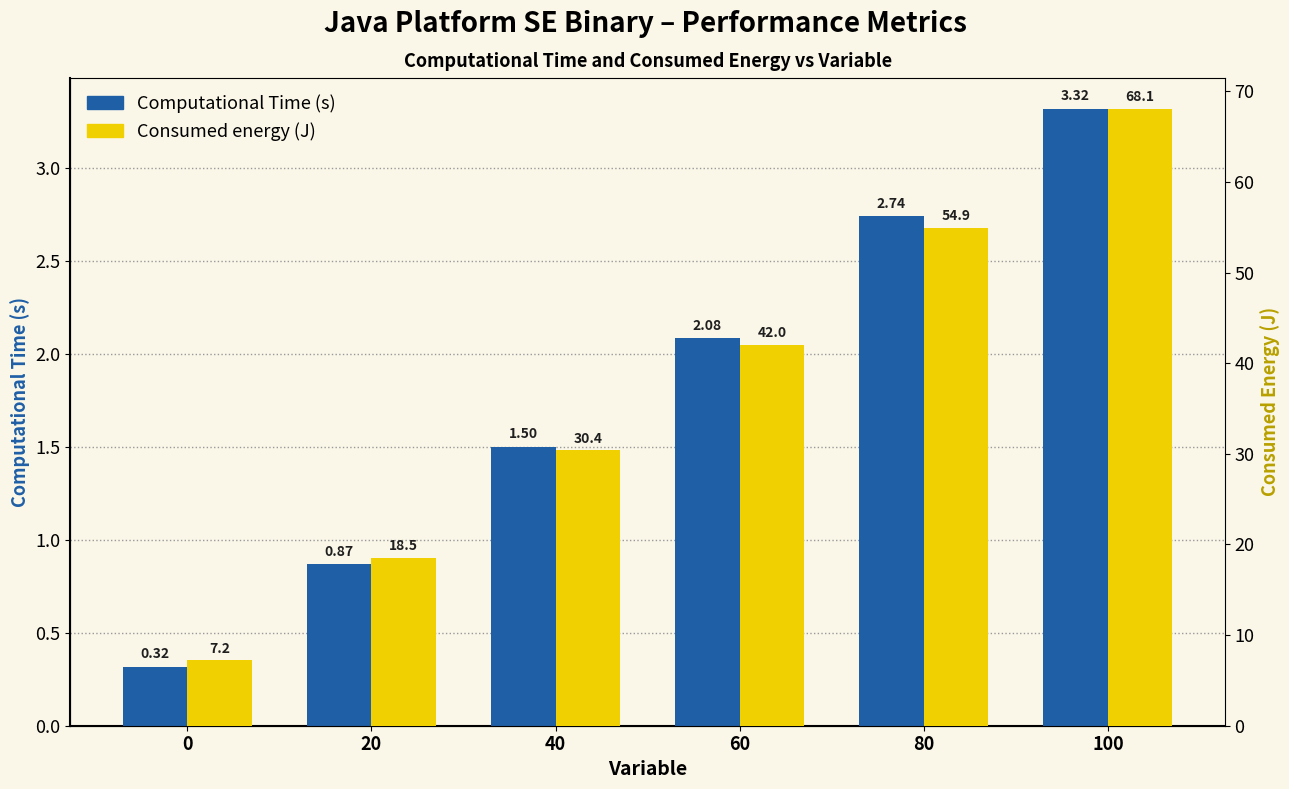

What is the spread (max minus min) of values at 80?

52.2